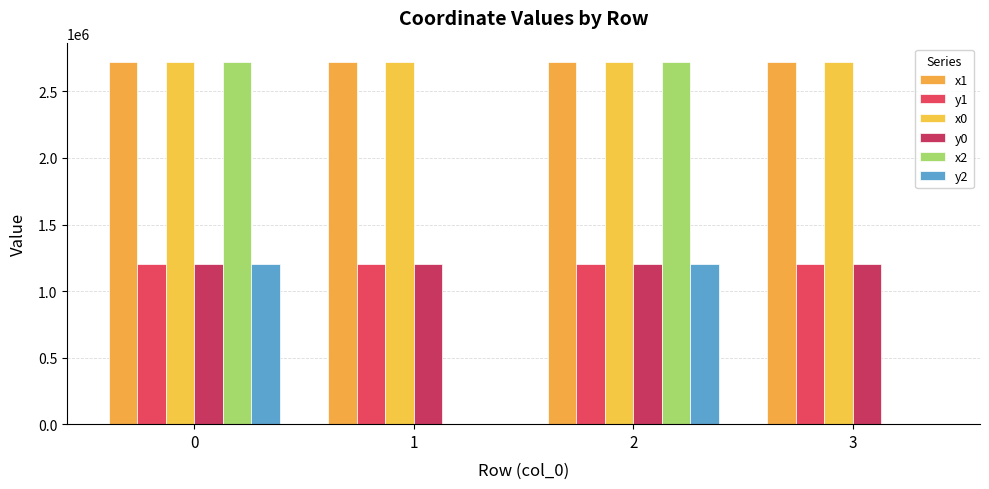

How many values in the y2 series exceed 1206089?

2